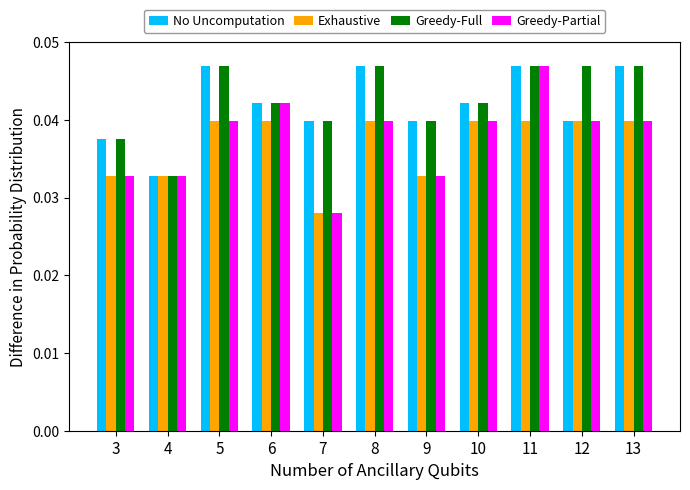

True or false: Greedy-Full has a value of 0.1 at 6.

False